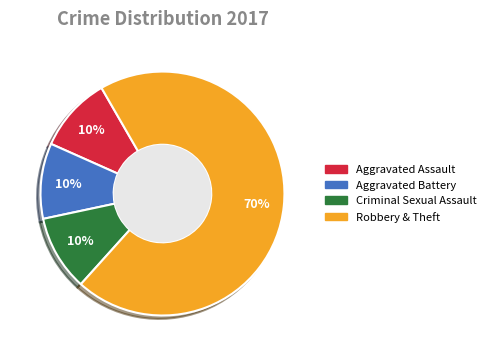

Which slice is the largest?

Robbery & Theft